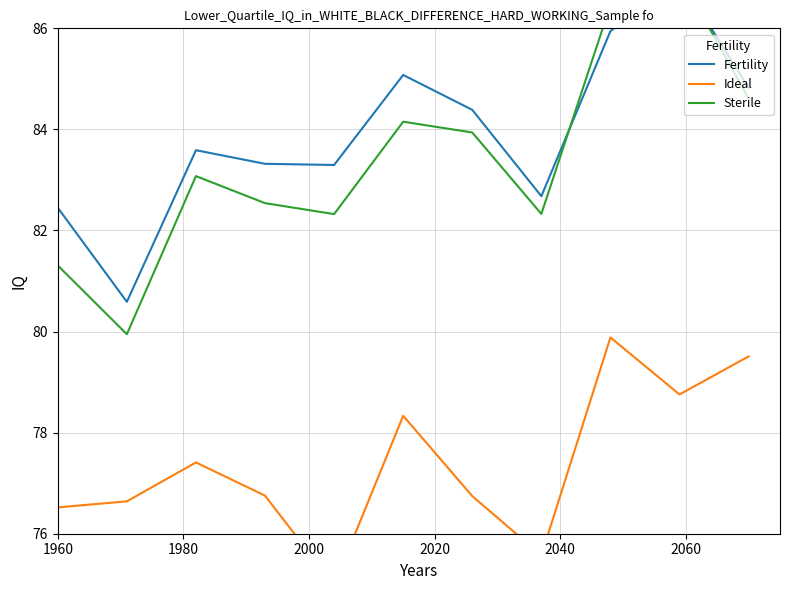

What is the average value of the Ideal series?

77.4